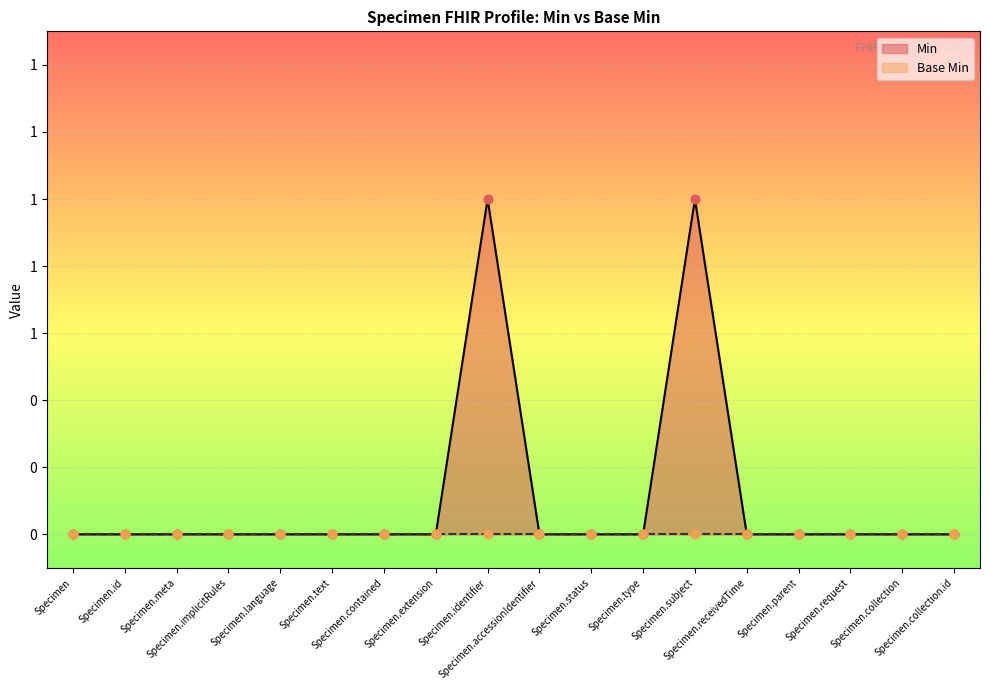

What is the change in value from Specimen.id to Specimen.subject?

+1